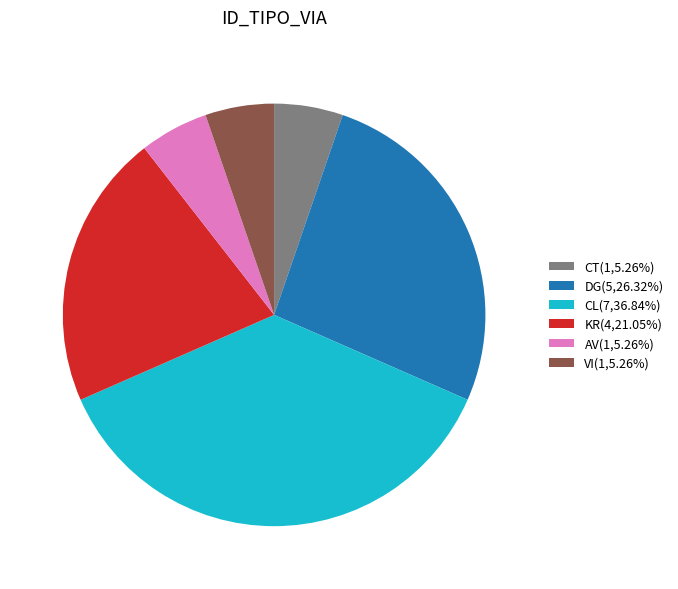

Combined, do AV(1,5.26%) and DG(5,26.32%) account for over 50%?

No